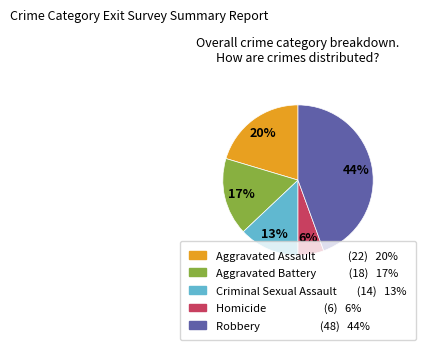

Rank the categories by value from highest to lowest.

Robbery, Aggravated Assault, Aggravated Battery, Criminal Sexual Assault, Homicide